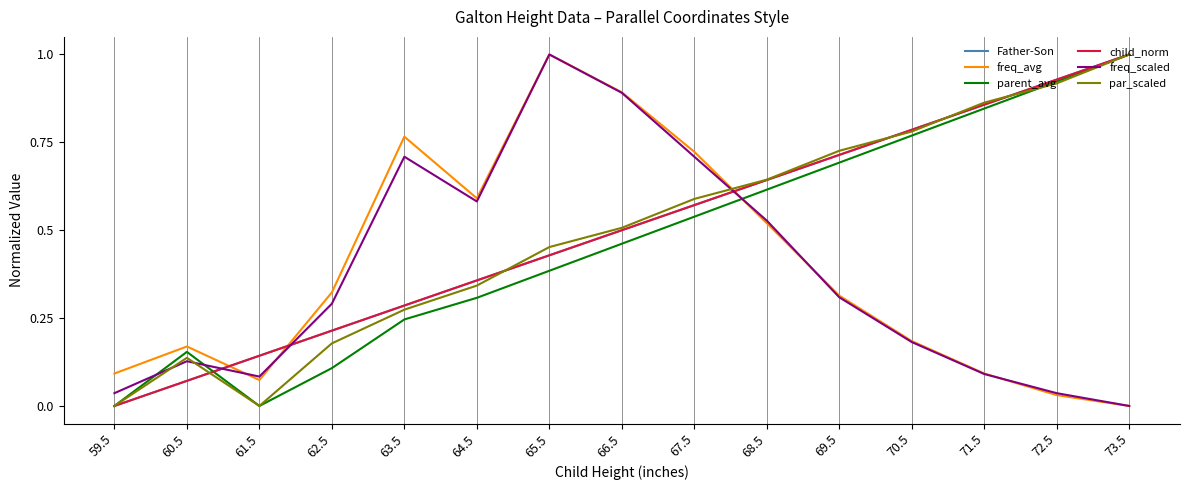

Between which two adjacent categories do parent_avg and freq_scaled first intersect?

59.5 and 60.5